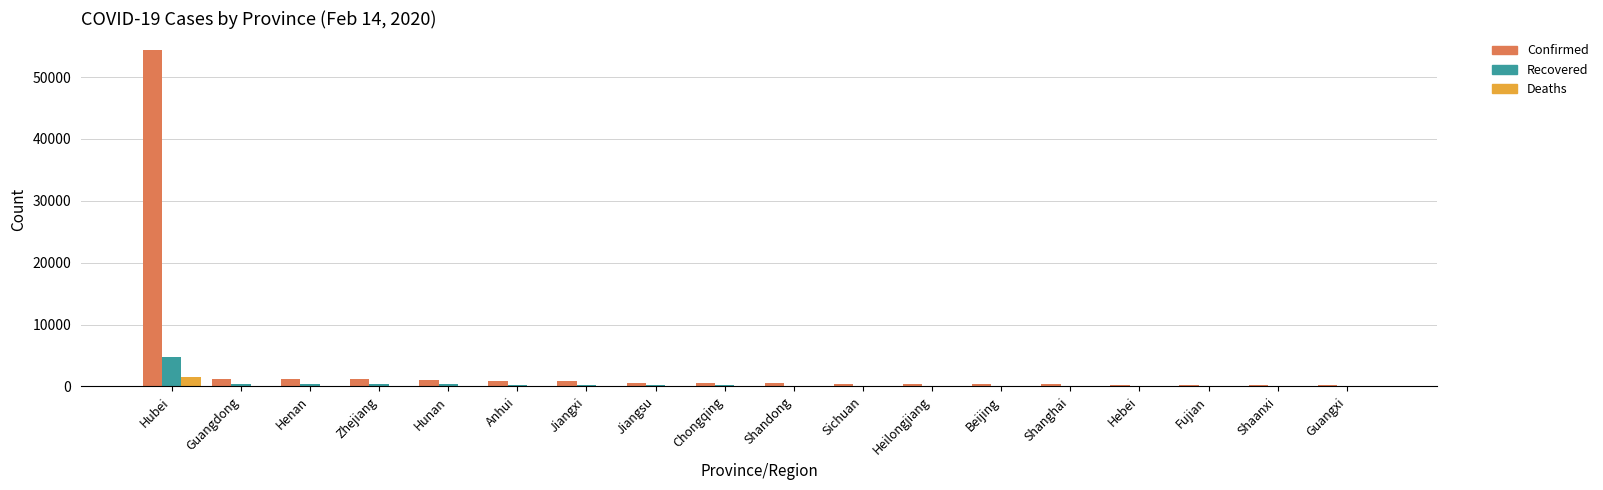

What is the sum of all Deaths values?

1507